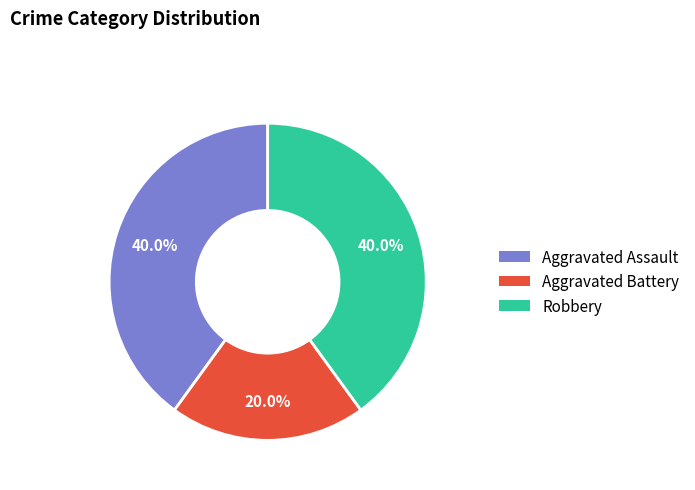

What is the smallest slice in the pie chart?

Aggravated Battery